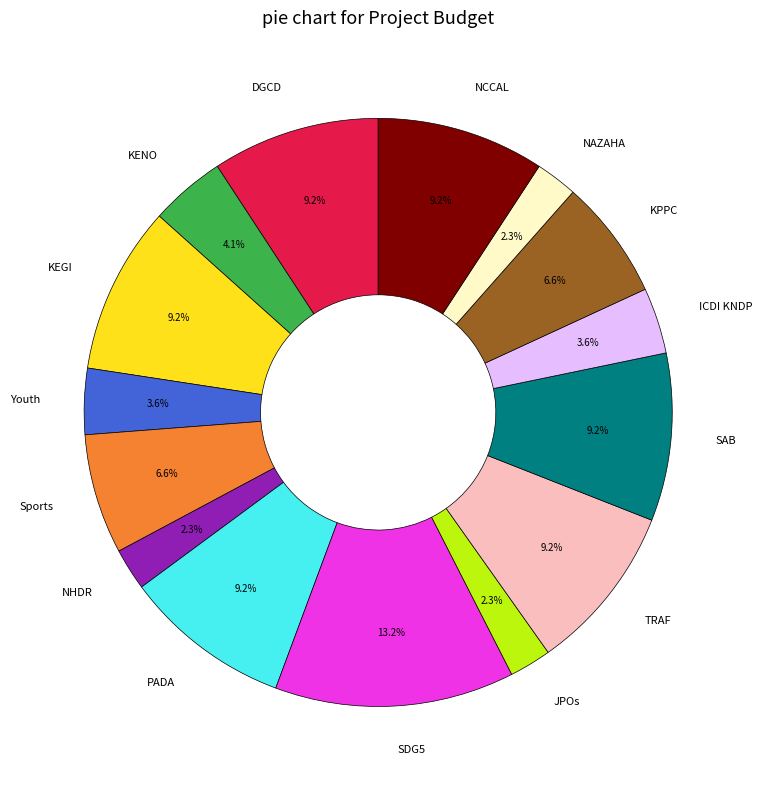

Is Youth the majority of the pie?

No